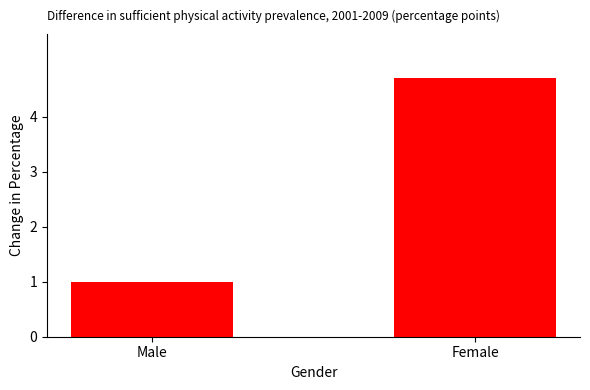

Where does the data first go above 4?

Female